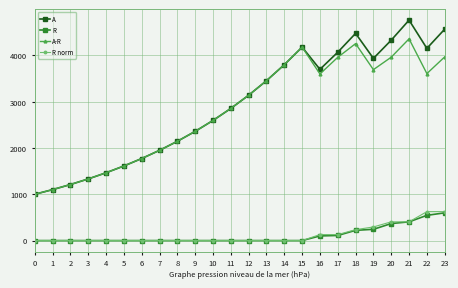

What is the spread (max minus min) of values at 5?

1610.5